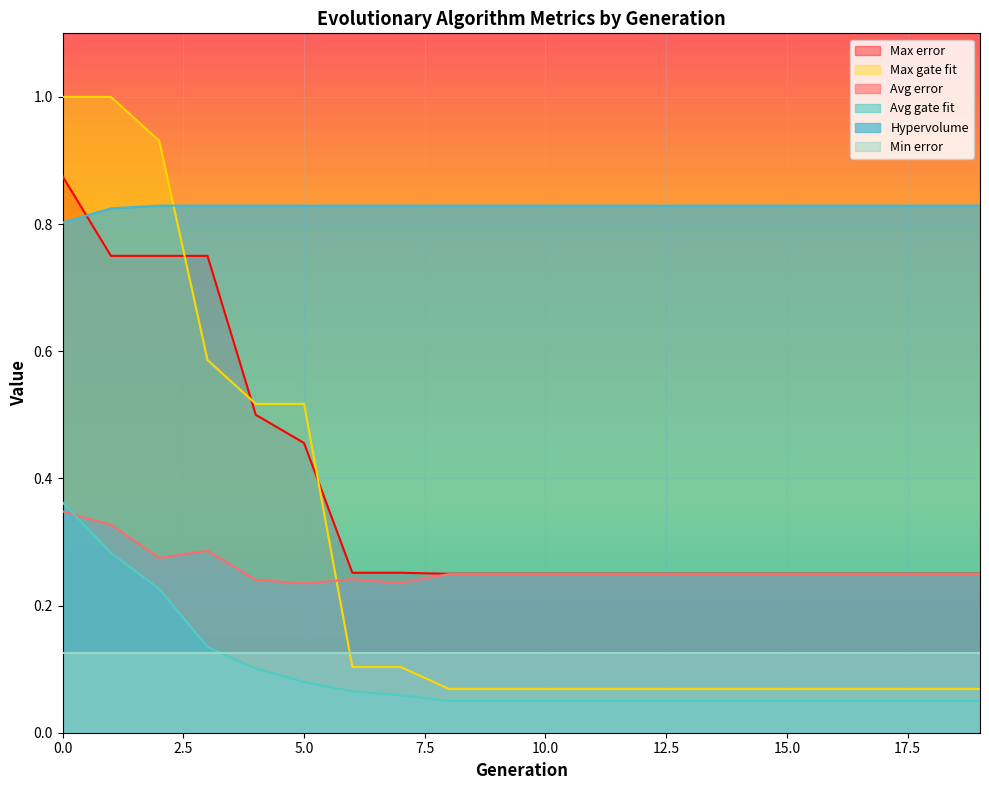

What value does the Avg gate fit series have at 14?

0.1